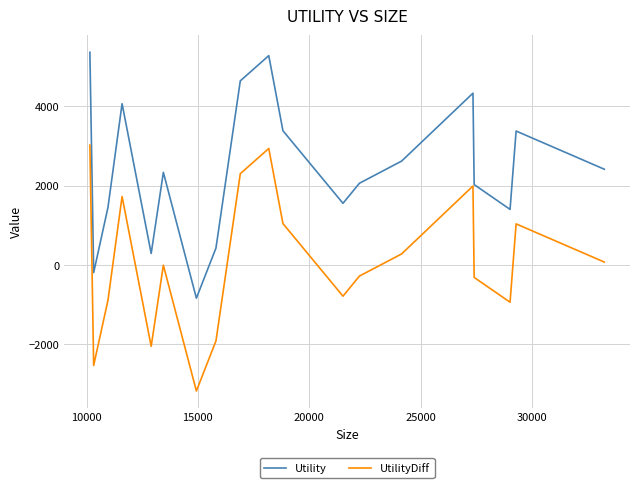

How many data points in Utility are above 2414?

10